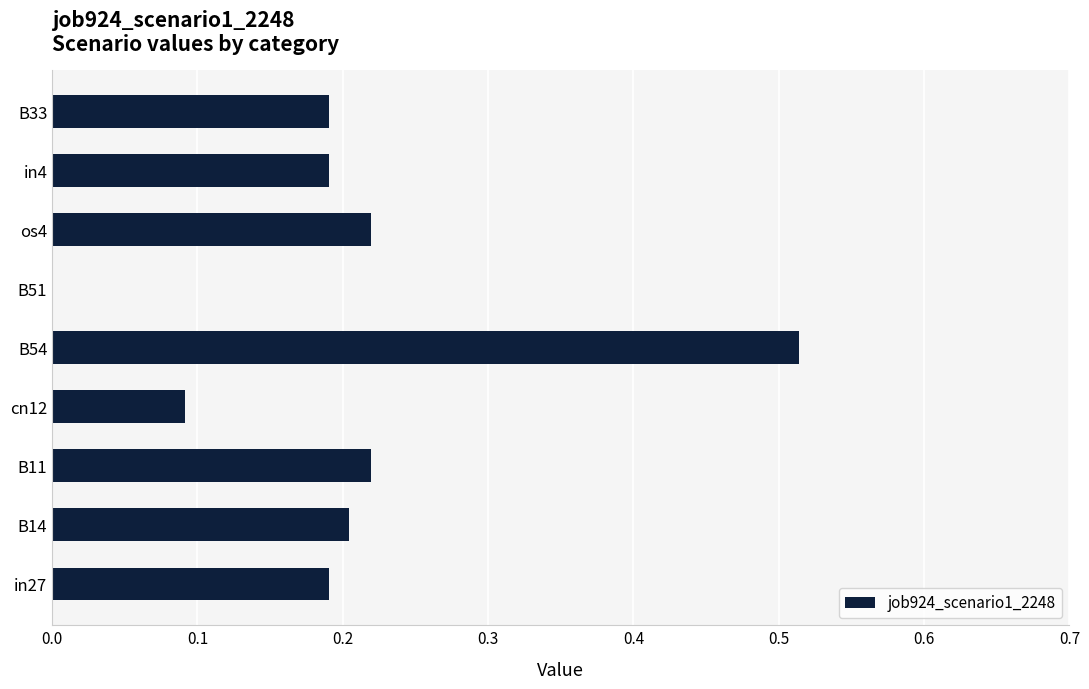

What is the sum of the values at B33 and os4?

0.4